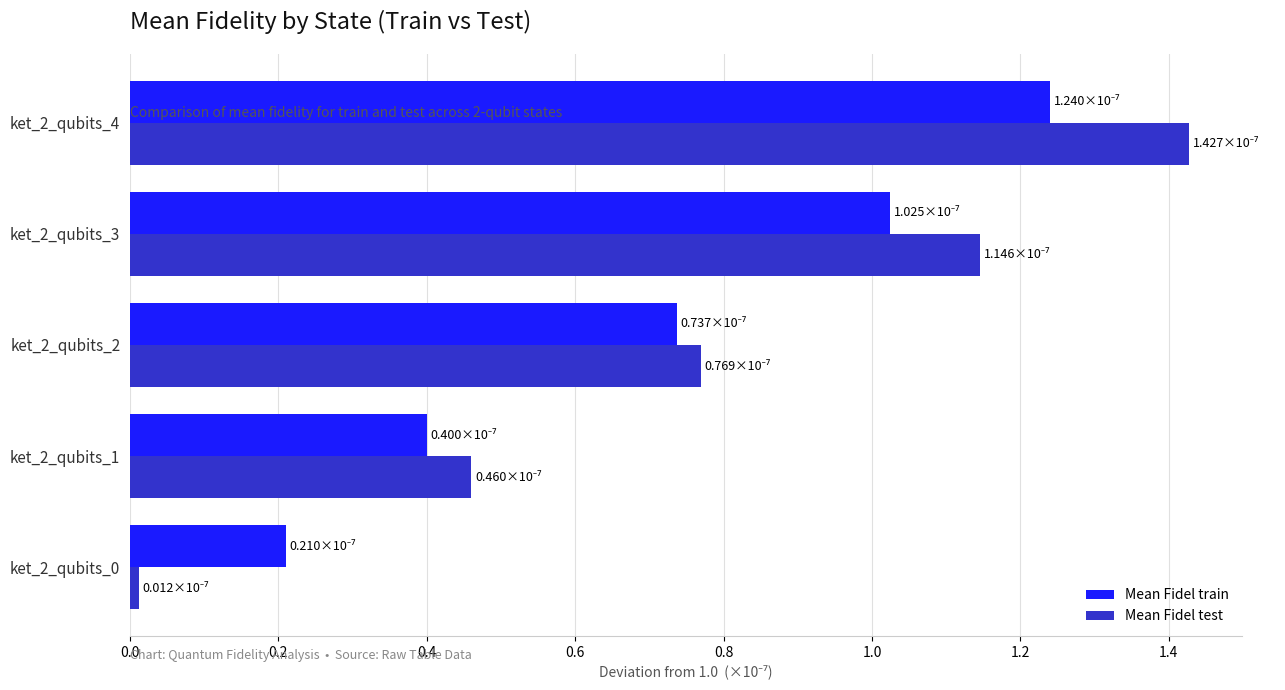

What is the sum of all Mean Fidel train values?

3.6